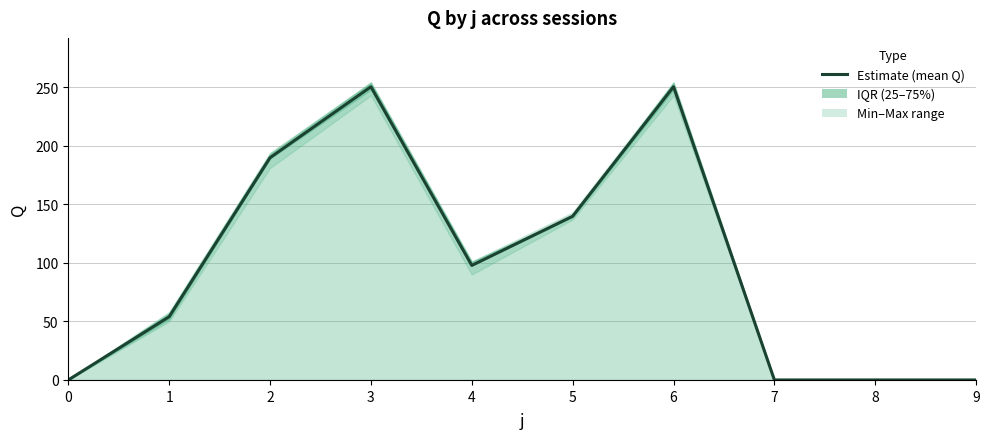

What is the sum of the values at 6 and 7?

250.4